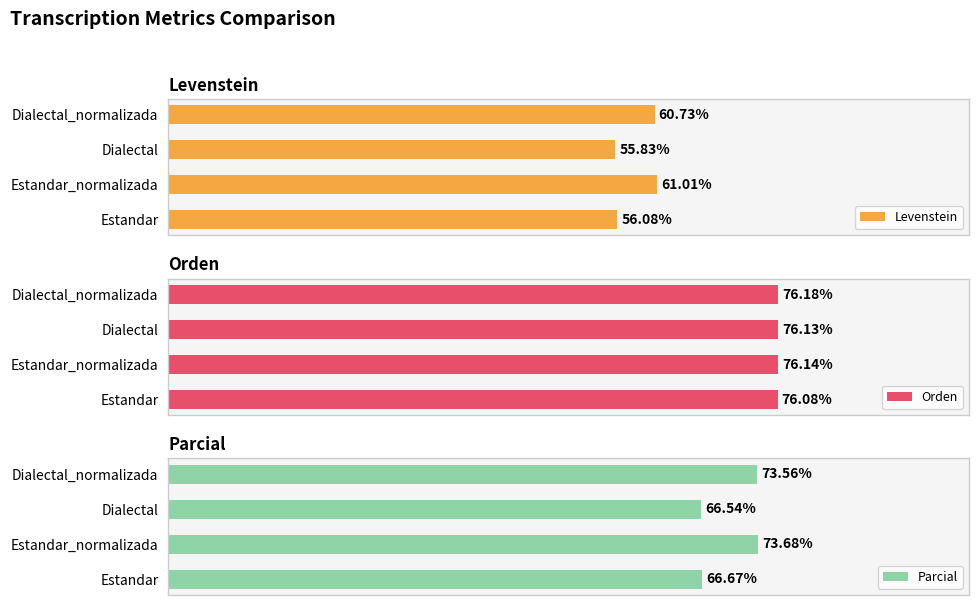

List the series in order of their peak value, lowest first.

Levenstein, Parcial, Orden